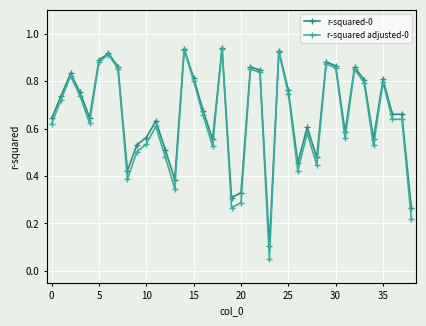

True or false: r-squared-0 has more than 1 interior local peaks.

True